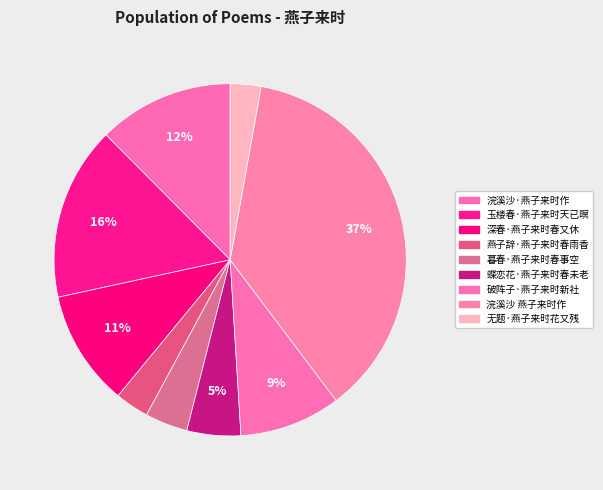

How many segments does this pie chart have?

9